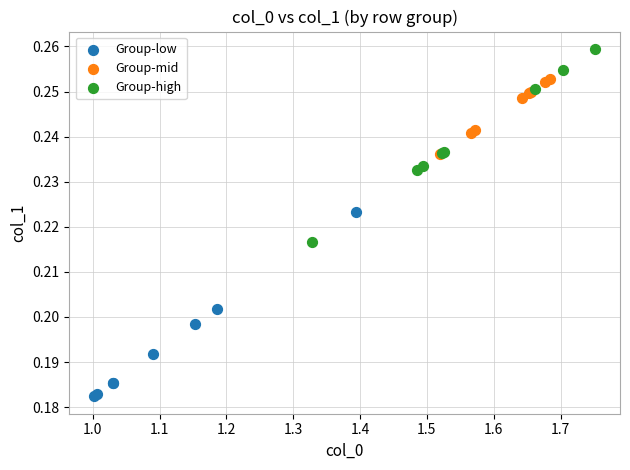

Which series reaches the minimum Y coordinate?

Group-low